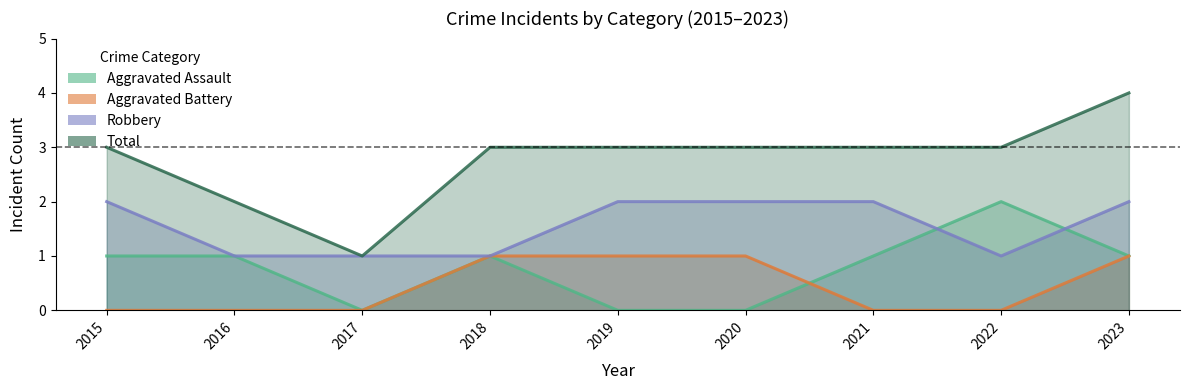

What is the sum of the Total values at 2017 and 2018?

4